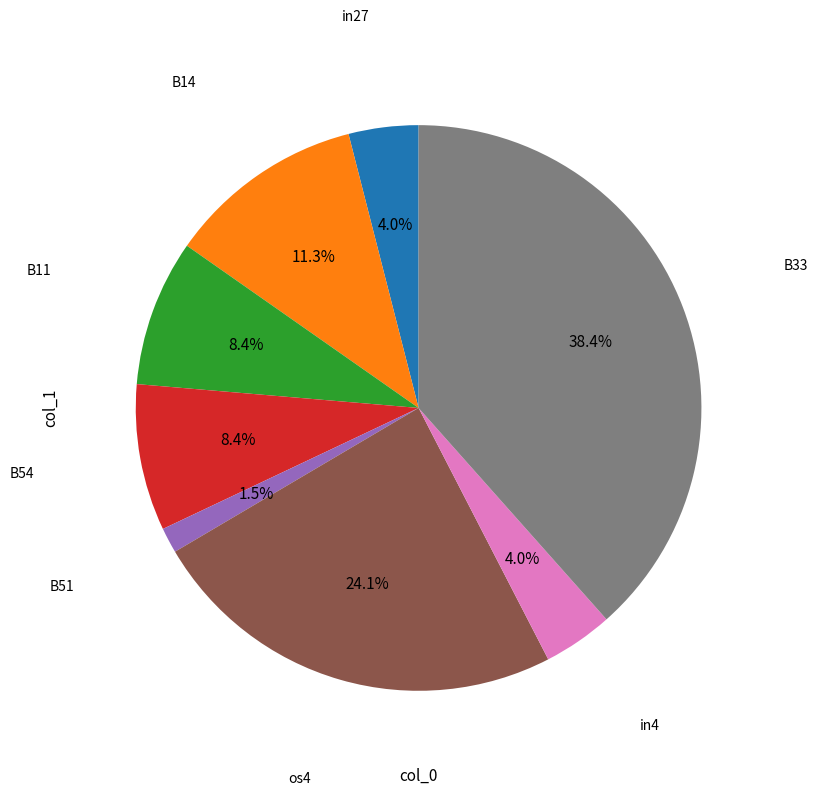

Does any single category account for the majority?

No